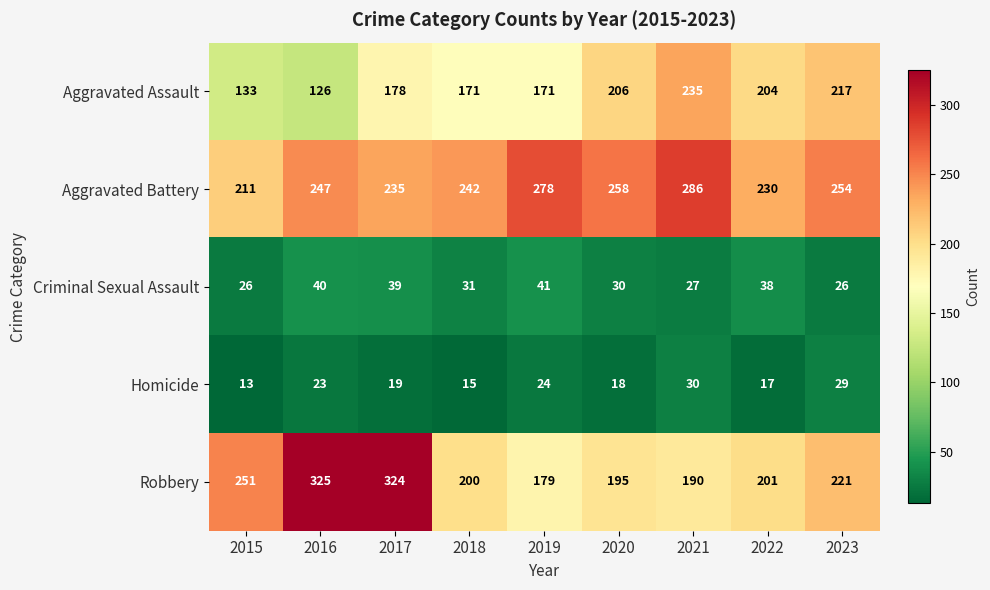

Is it true that Homicide equals 23 at 2016?

True